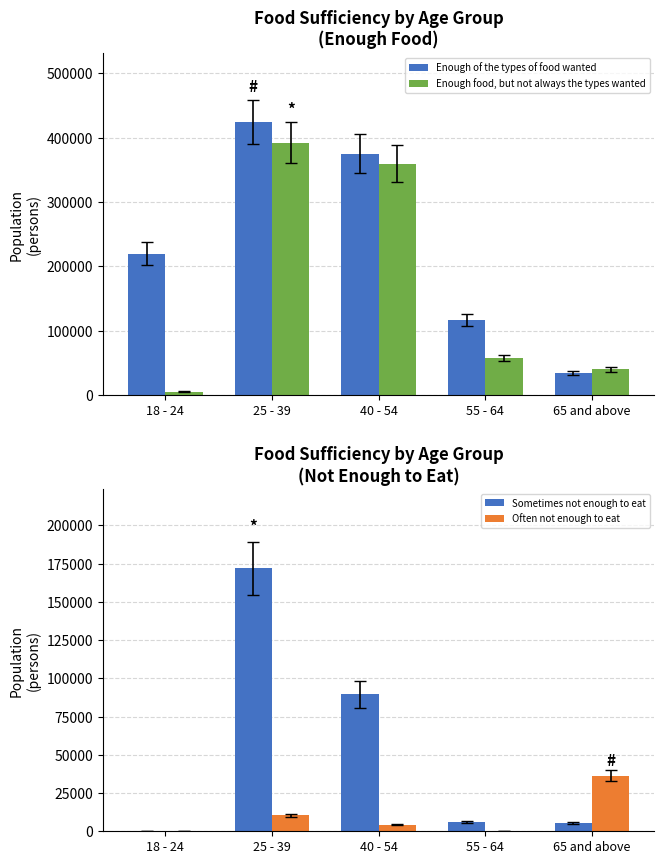

What is the label of the 3rd bar from the right?

40 - 54